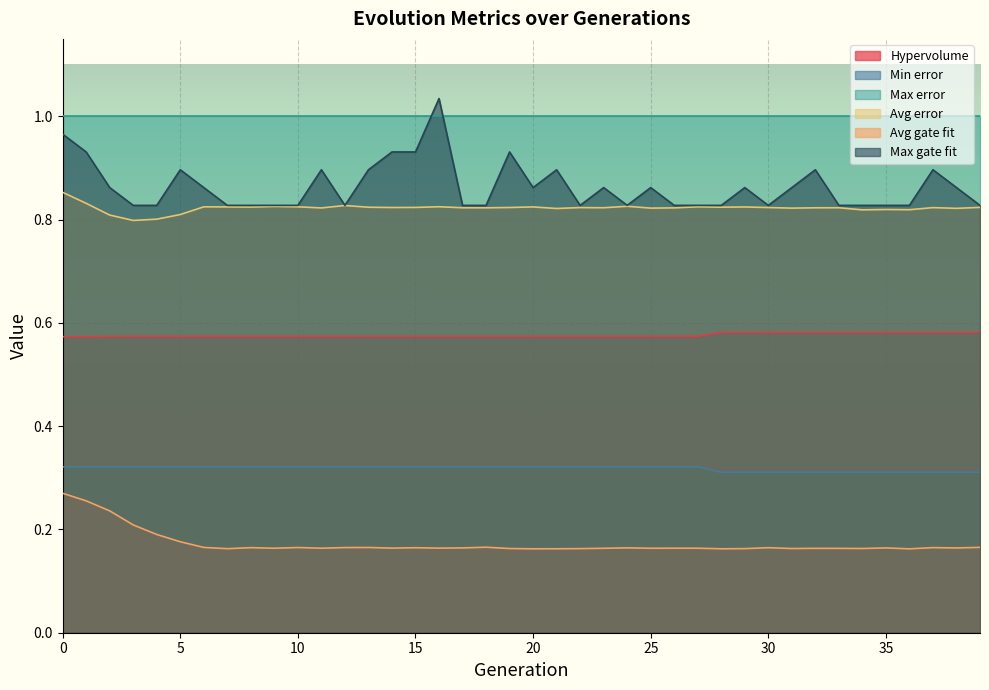

Which label corresponds to the smallest value in the chart?

36